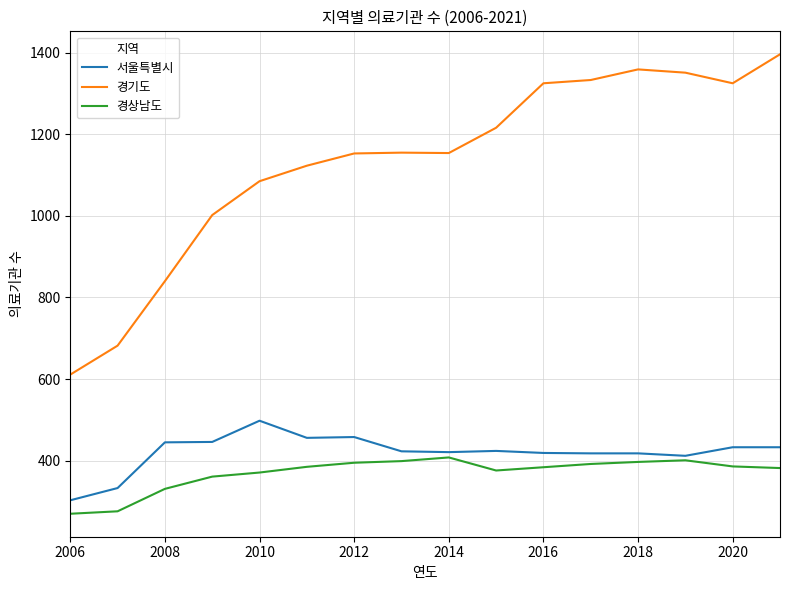

Which series has the largest total across all categories?

경기도